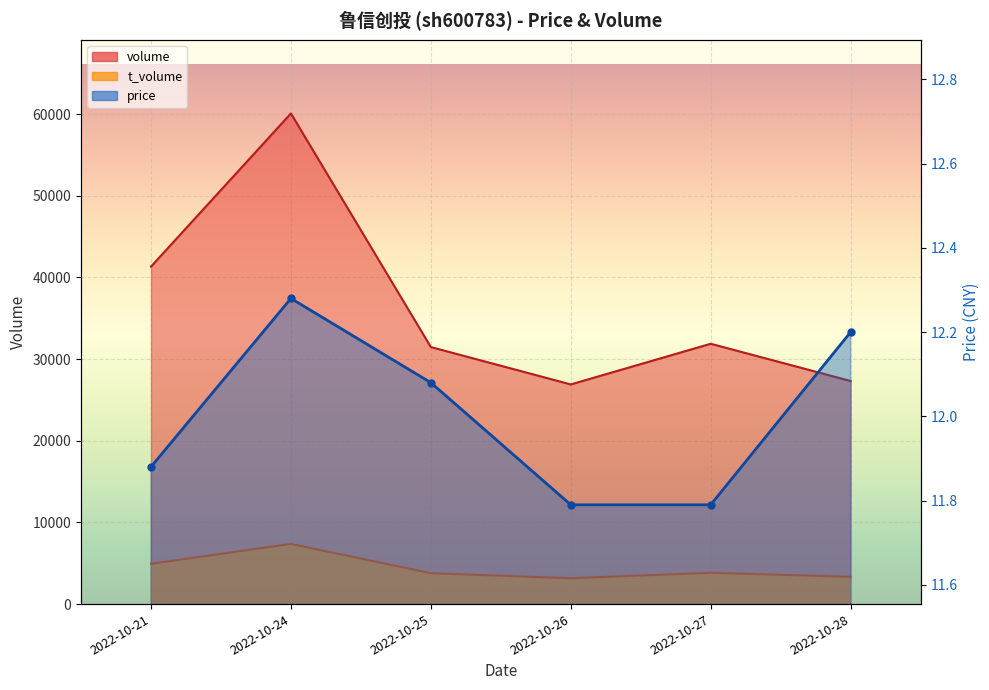

How many categories are shown in the chart?

6